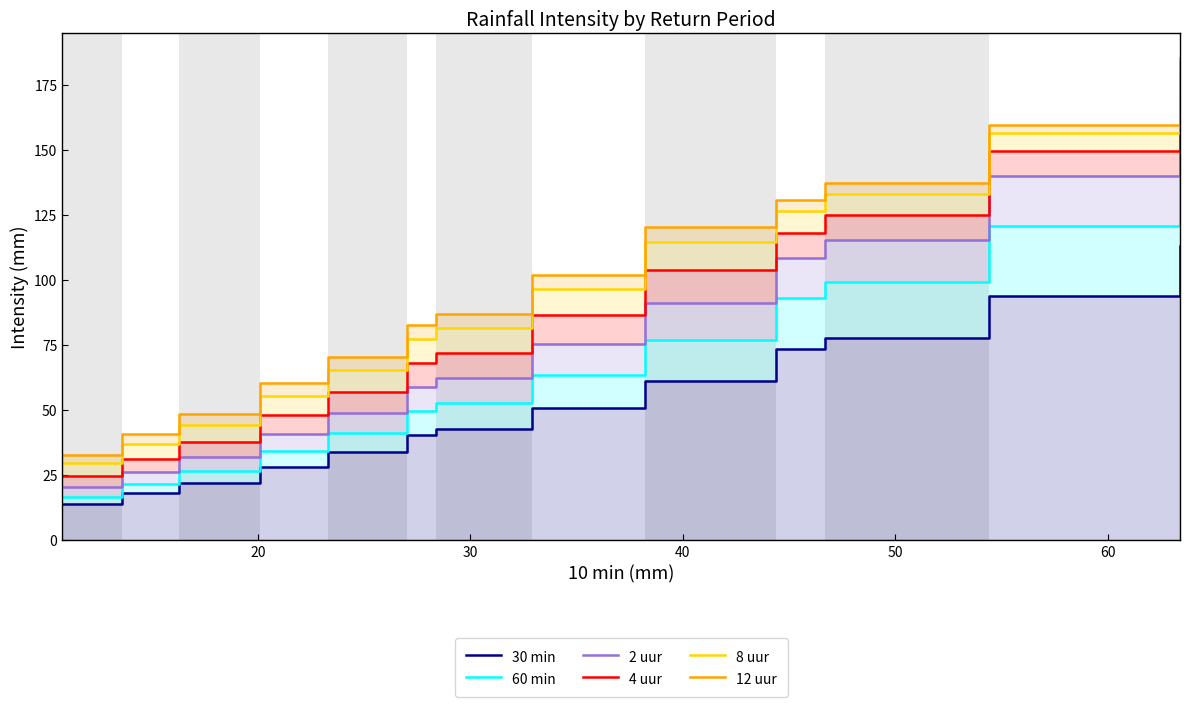

What is the greatest value displayed?

185.4